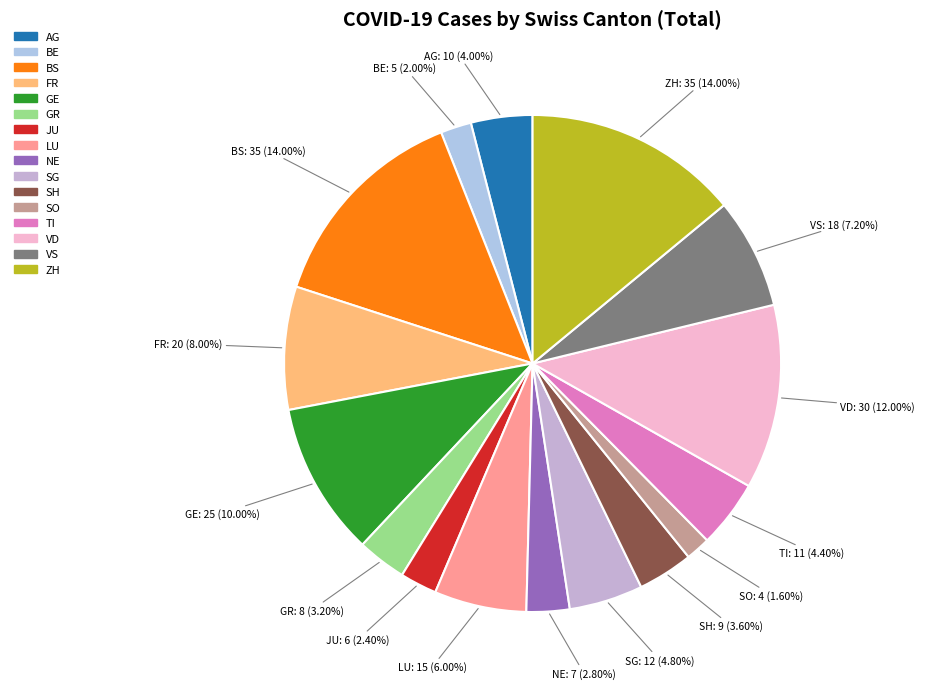

To the nearest percent, what is the combined percentage of BE and LU?

8%